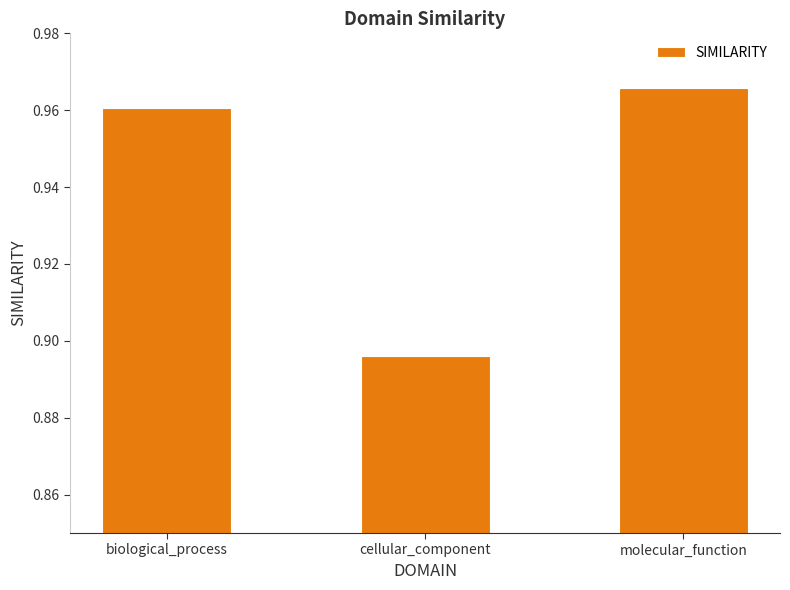

At which label is the value closest to 0?

cellular_component